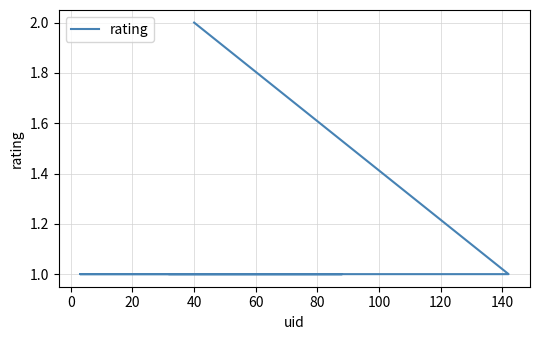

Is this an area chart (filled region under the line)?

No